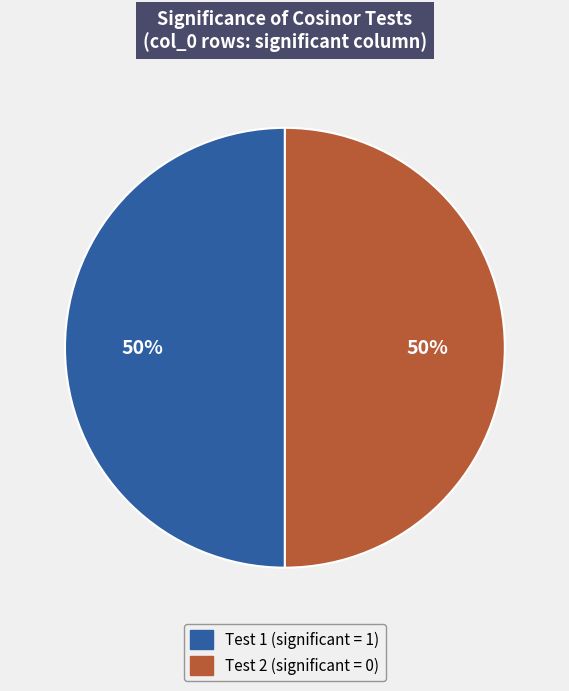

How many slices are in this pie chart?

2